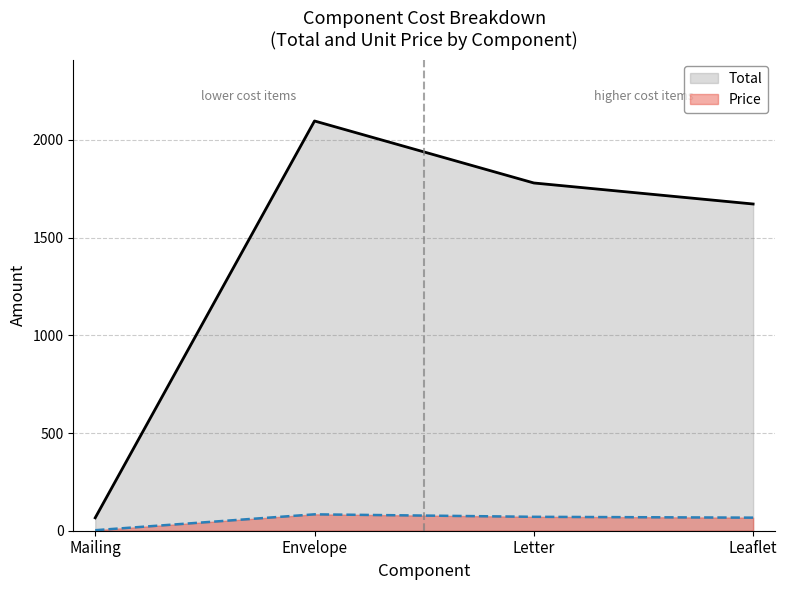

Does the chart display data point markers on the line(s)?

No